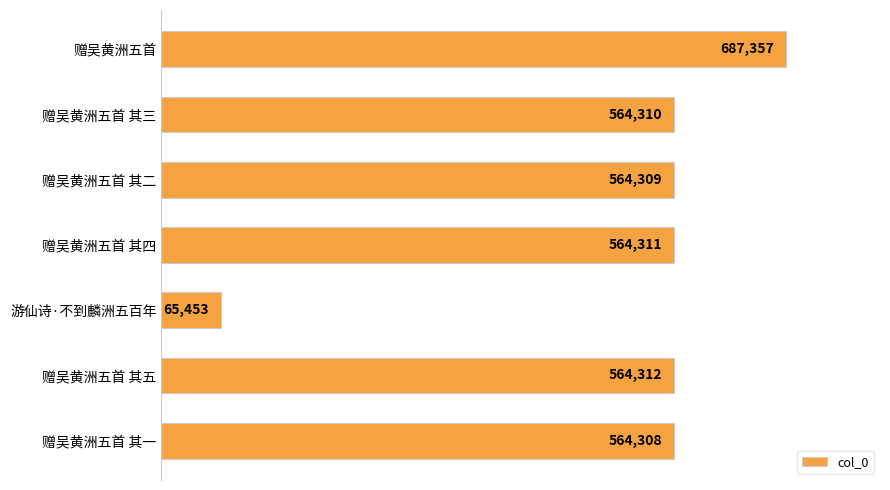

The chart shows a value of 155607 at 赠吴黄洲五首 其五. True or false?

False